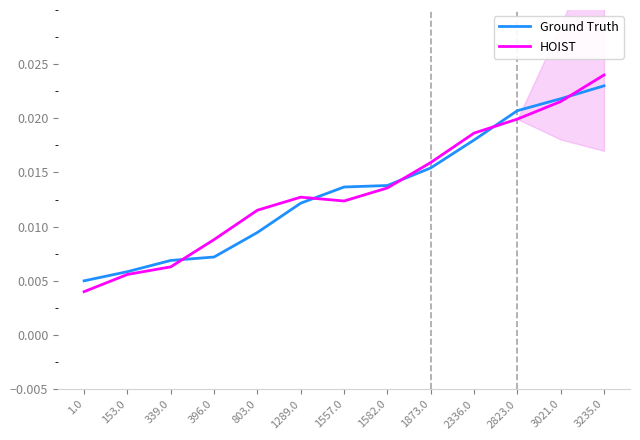

What is the label of the 10th point from the left?

2336.0